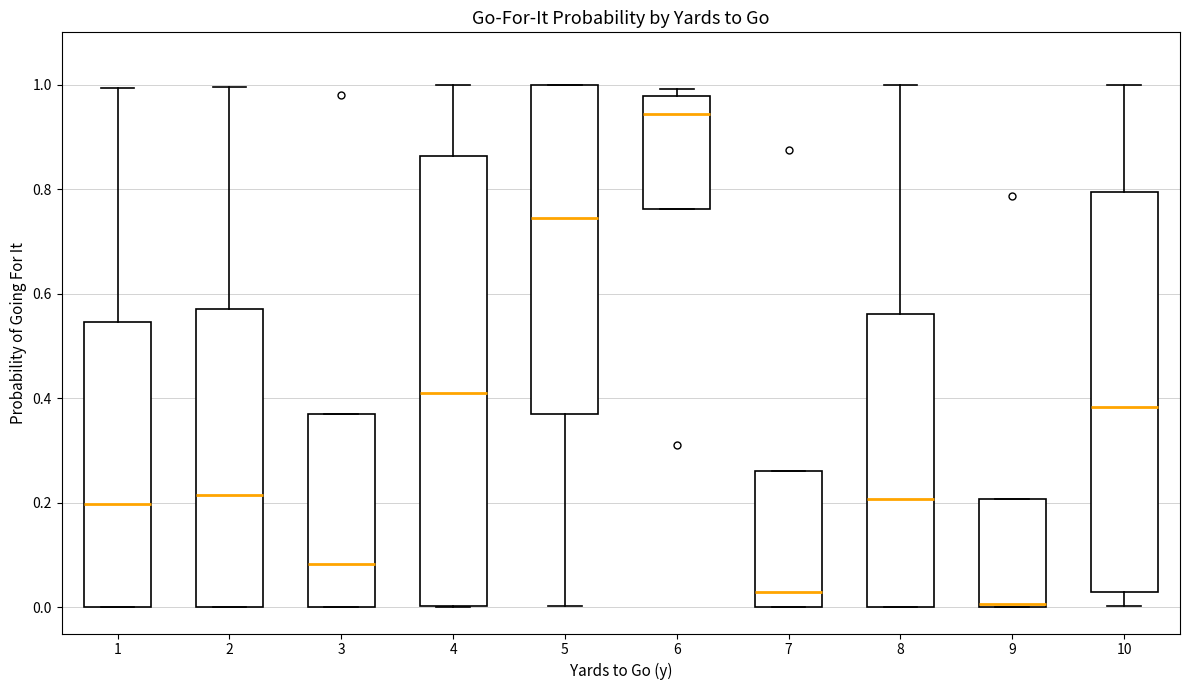

Which box has the lowest median line?

9